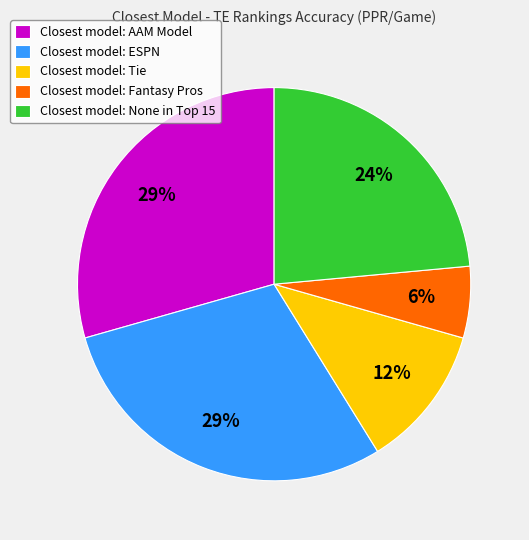

Combined, do Closest model: AAM Model and Closest model: Fantasy Pros account for over 50%?

No